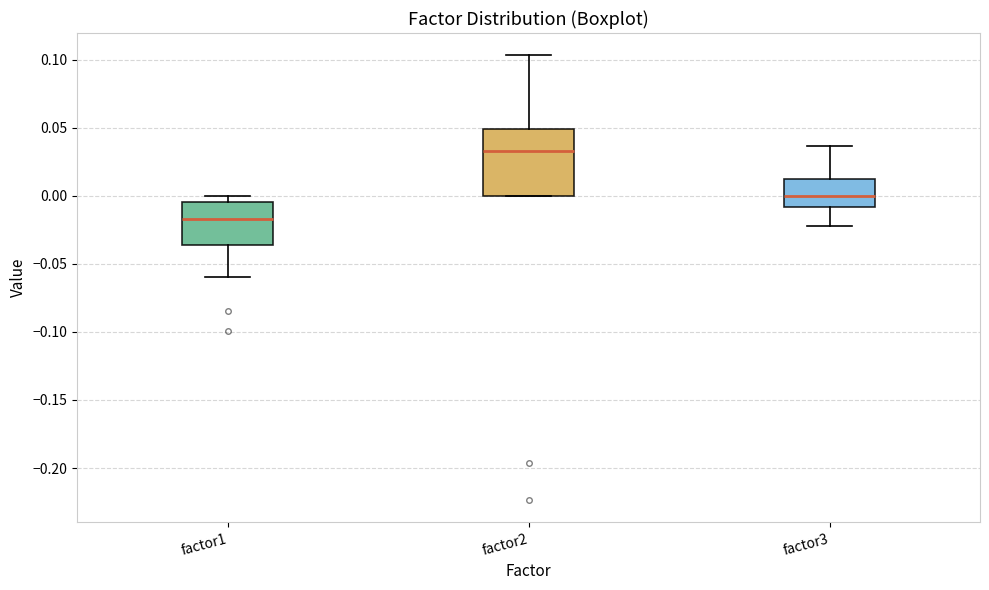

Where is the lower edge of the box for factor2 on the y-axis? The values are not printed on the chart, so give them approximately, as read against the axis.

0.000